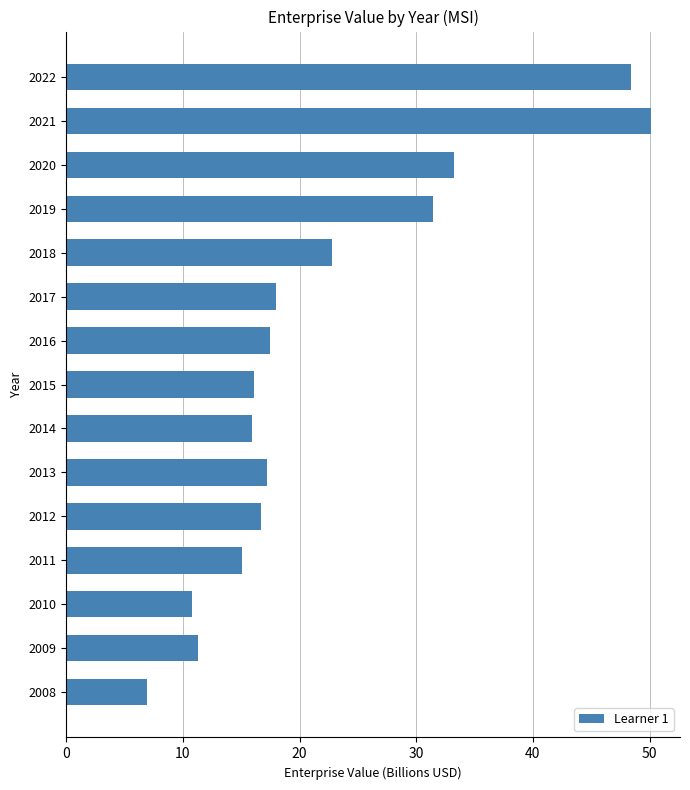

What is the change in value from 2016 to 2020?

+15.8